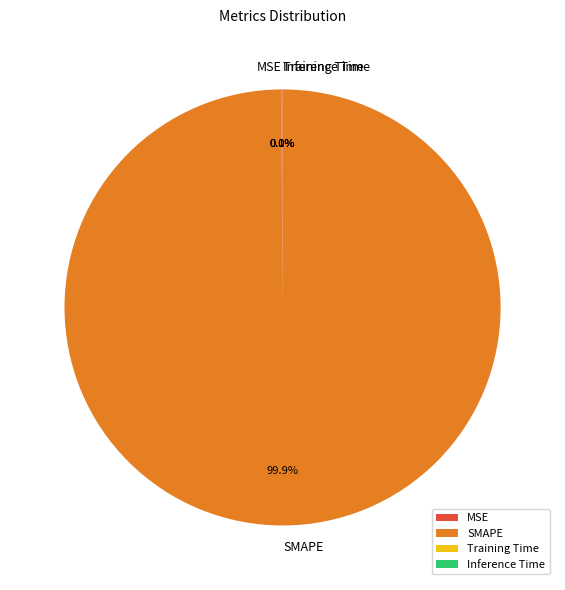

What is the majority slice?

SMAPE